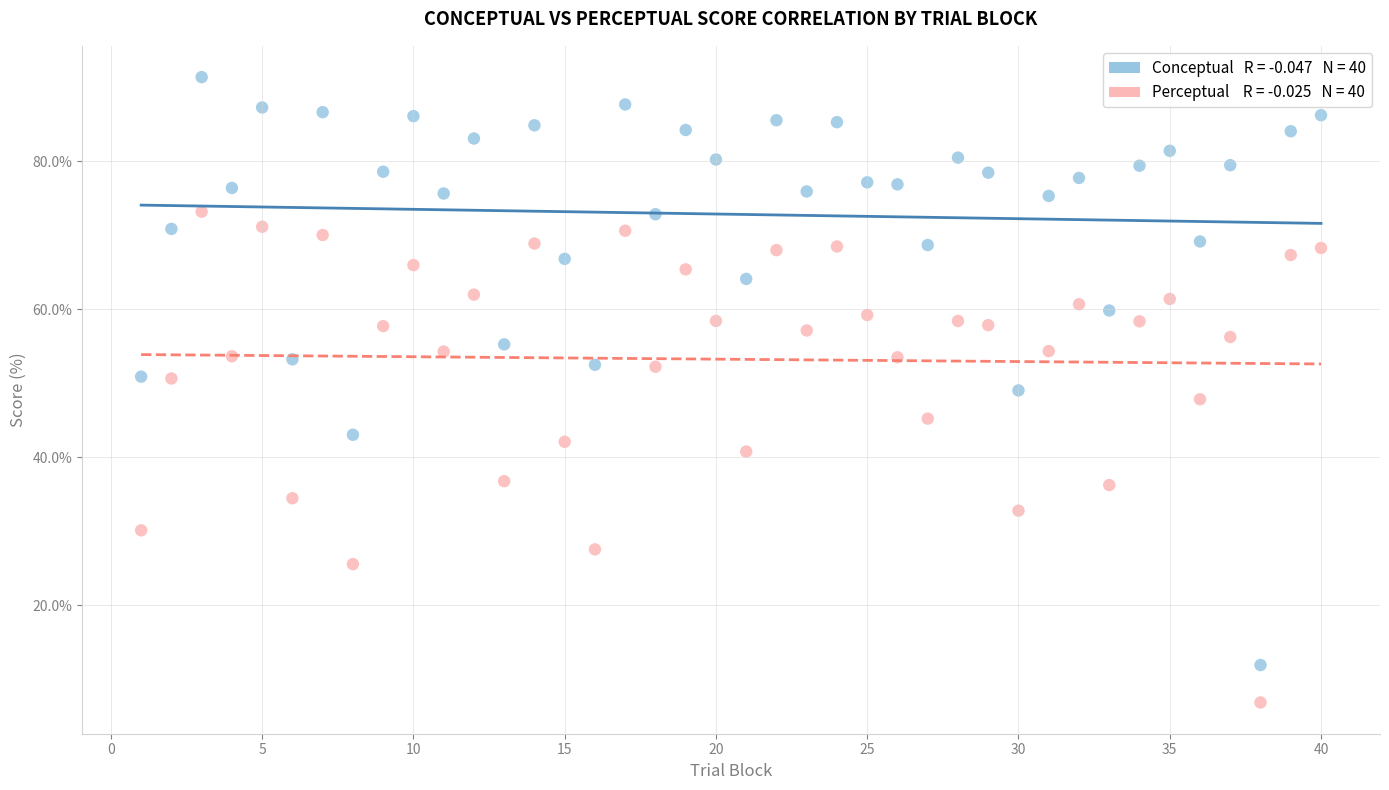

Across all data points, what is the range of X values (max minus min)?

39.0